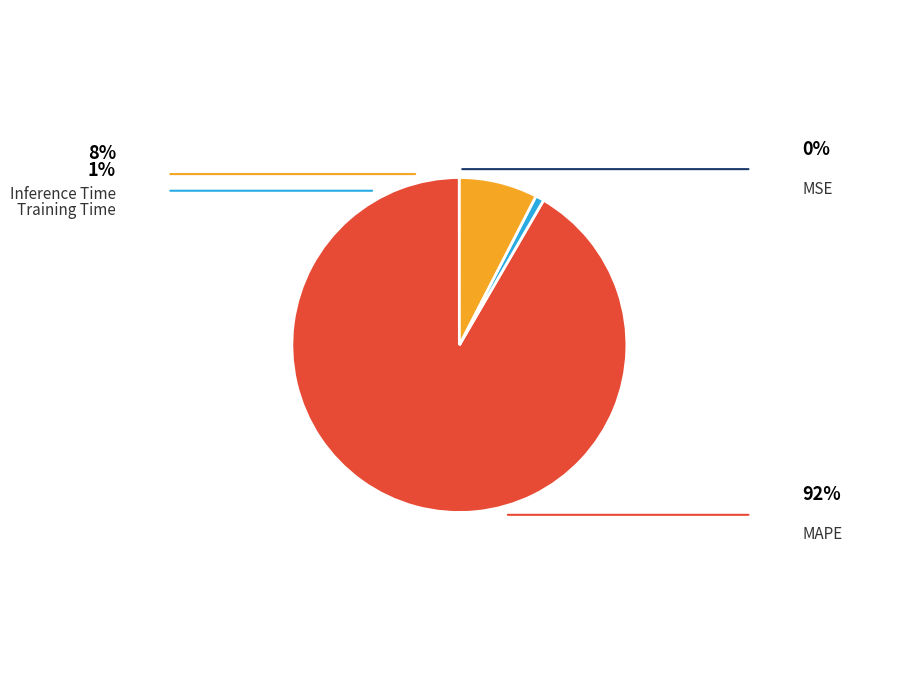

Approximately how many times larger is the value at Inference Time compared to MAPE?

0.1